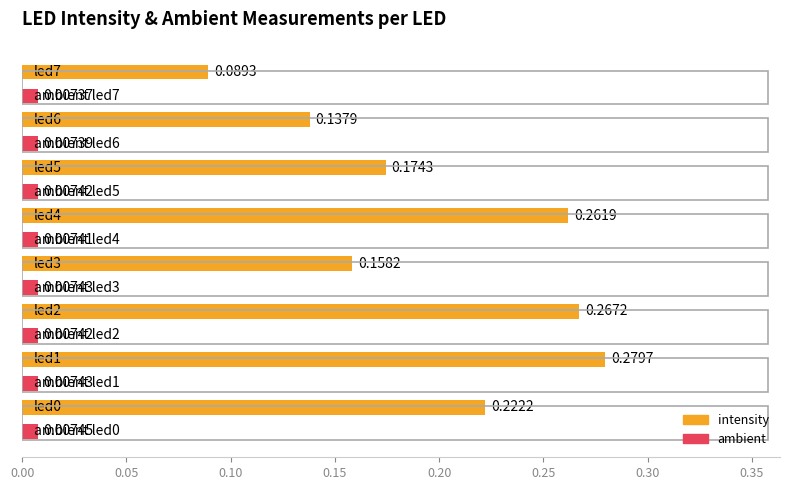

At how many categories does at least one series exceed 0?

8